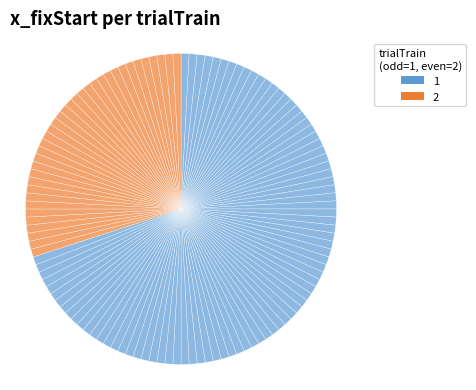

How many segments does this pie chart have?

120